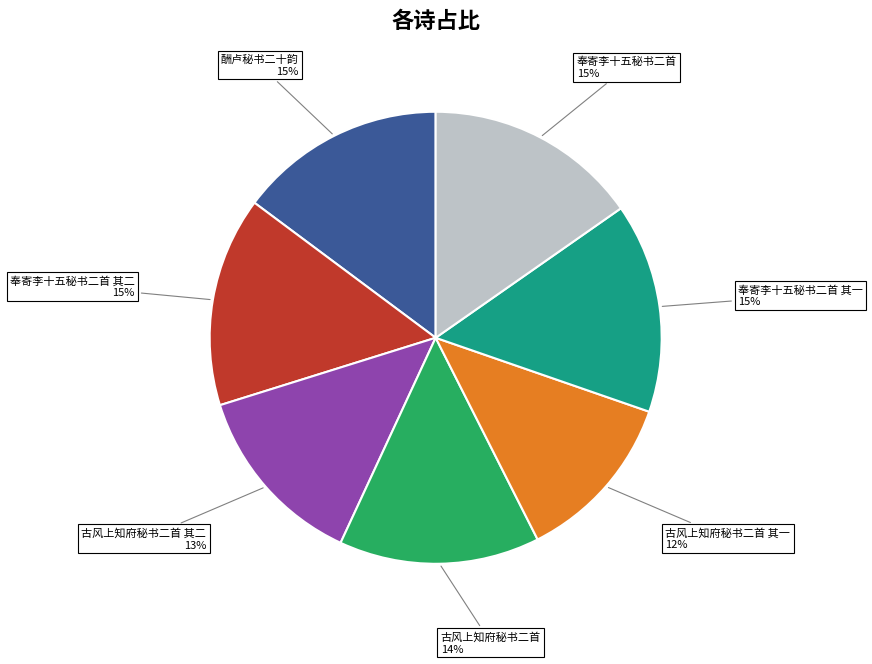

Which category has the smallest portion of the pie?

古风上知府秘书二首 其一